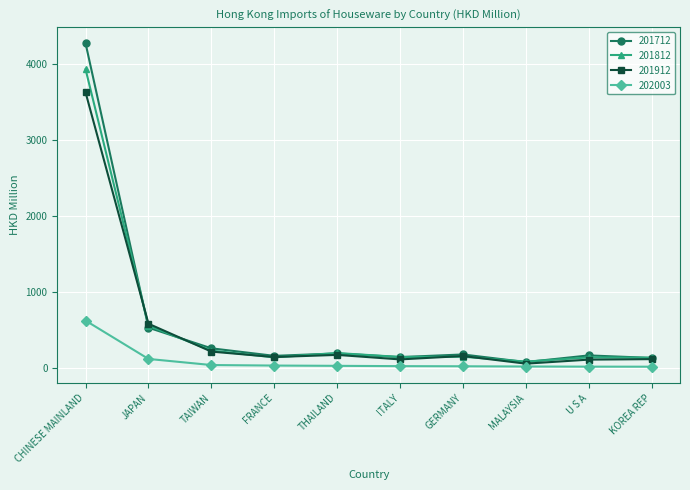

List the series in order of their peak value, lowest first.

202003, 201912, 201812, 201712